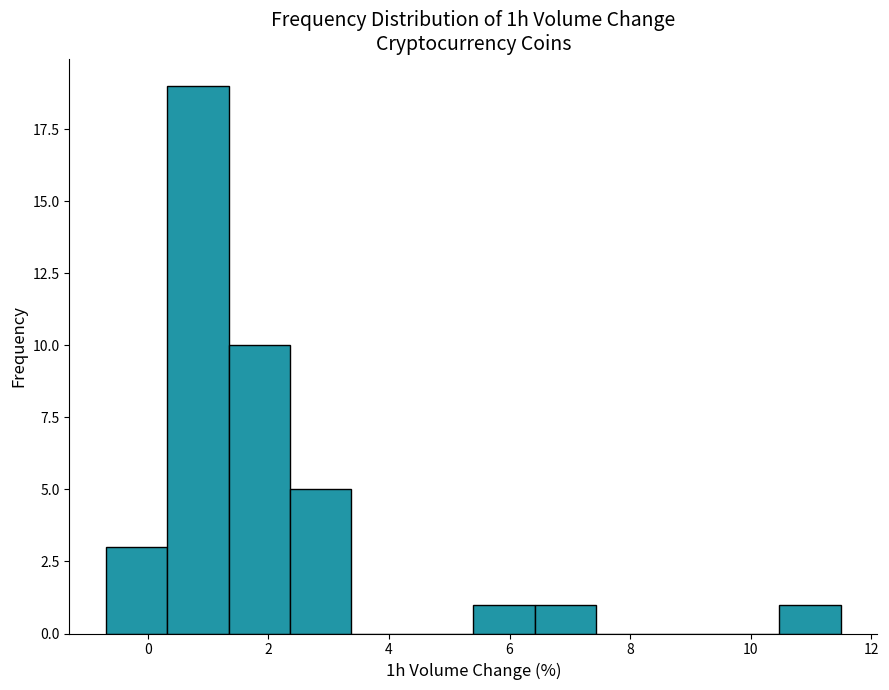

How tall is the bar that spans 6.4 to 7.4 on the x-axis? Neither the bar edges nor the heights are printed on the chart, so give them approximately, as read against the axes.

1